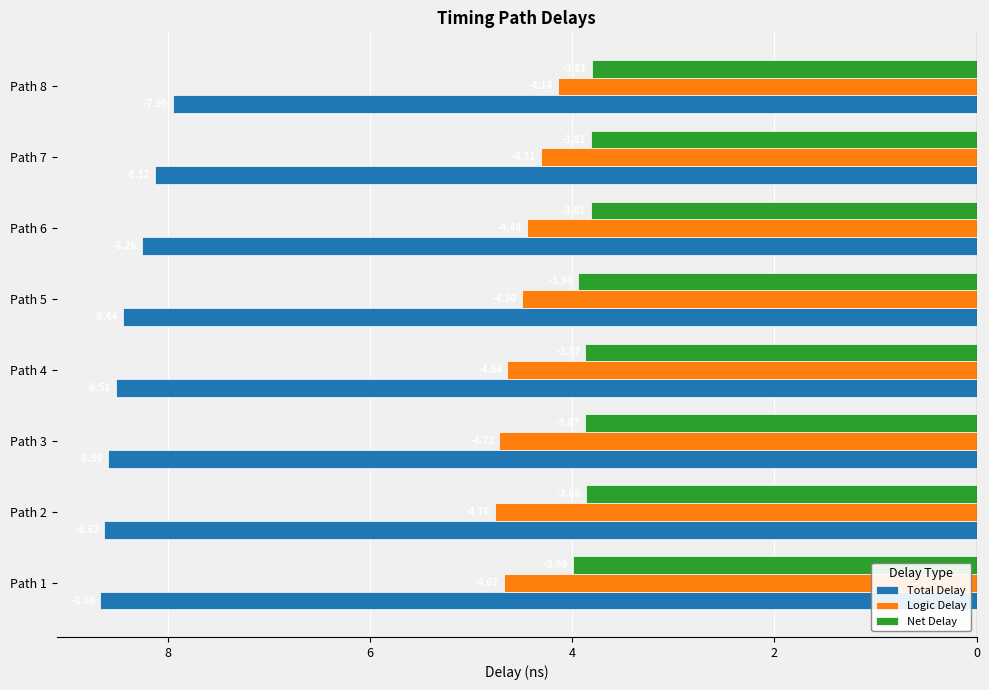

What are all the series names shown in the legend?

Total Delay, Logic Delay, Net Delay